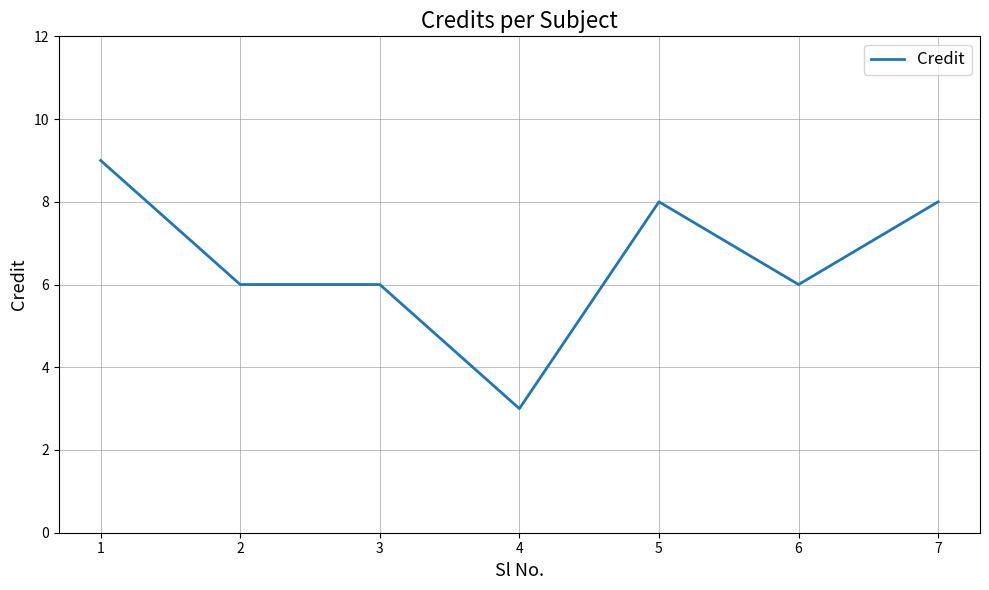

The chart shows a value of 9 at 2. True or false?

False